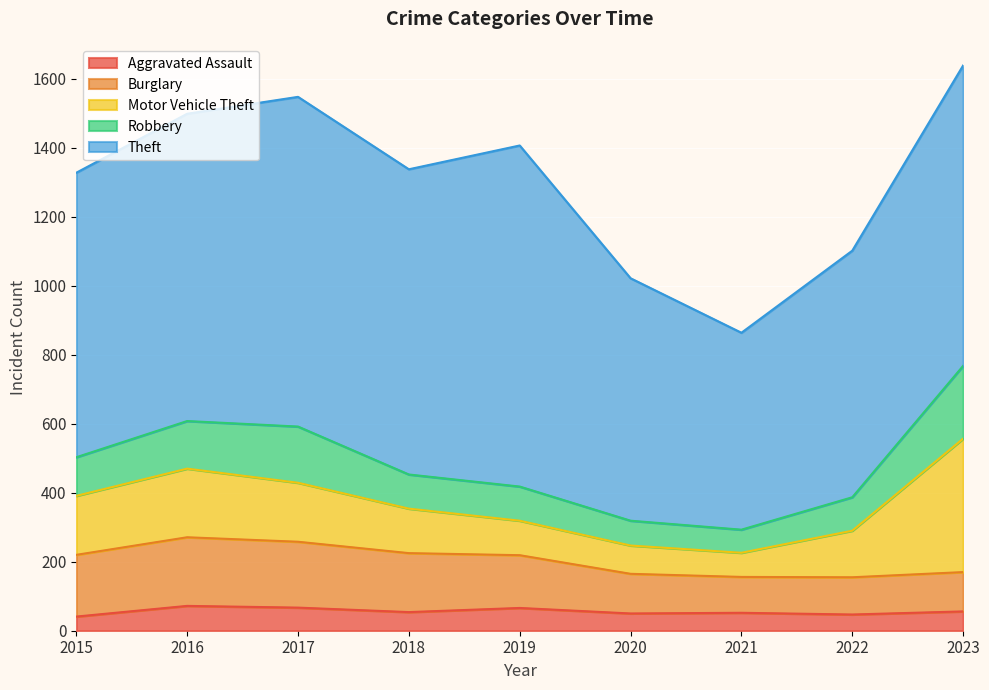

Rank the series by their maximum value, from highest to lowest.

Theft, Motor Vehicle Theft, Robbery, Burglary, Aggravated Assault